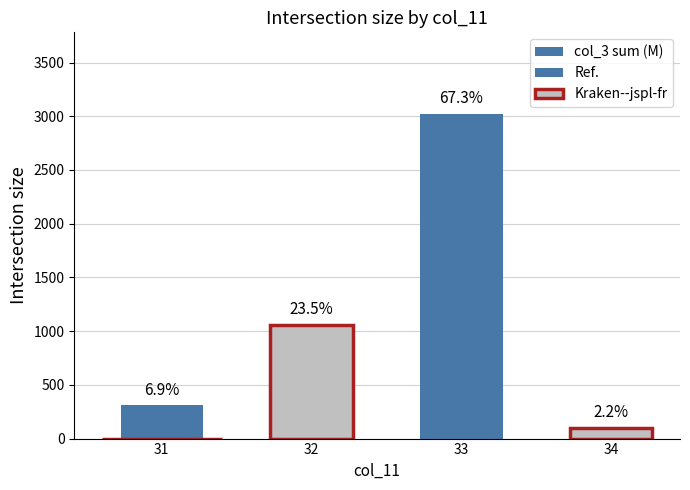

What is the value of the 1st bar from the left?

310.3